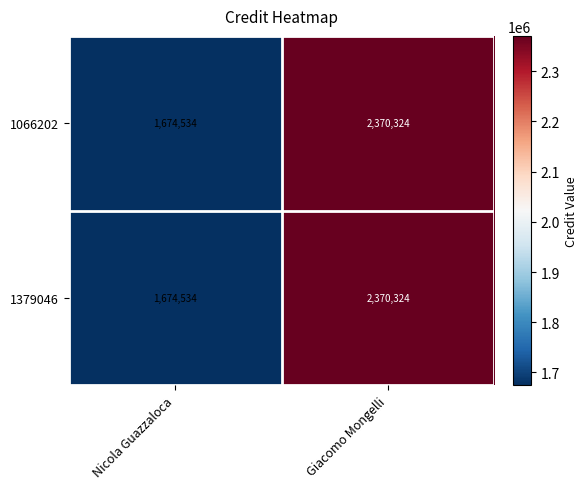

Rank the categories by 1066202 value from lowest to highest.

Nicola Guazzaloca, Giacomo Mongelli